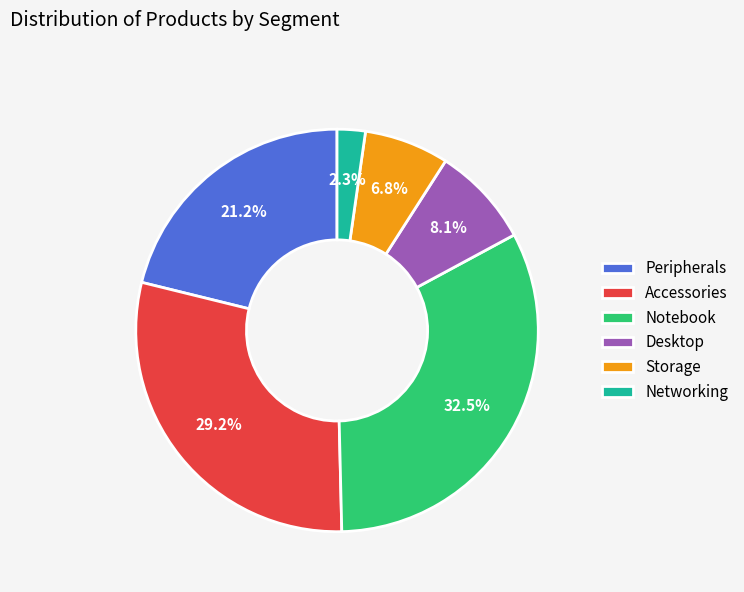

True or false: Notebook accounts for 23% of the total.

False